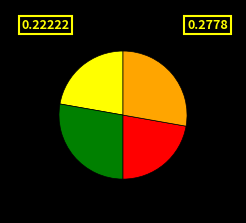

Is there any slice that represents more than half of the pie?

No